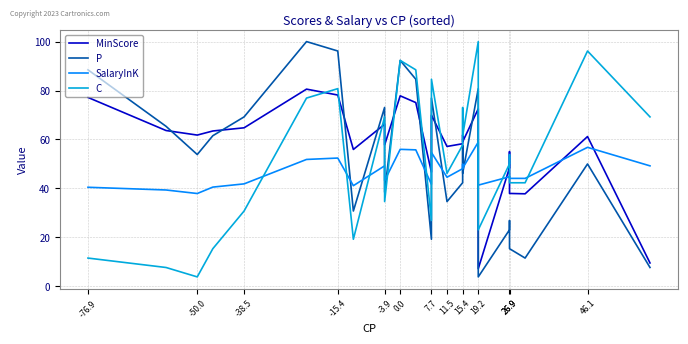

At which label does MinScore reach its minimum?

19.2